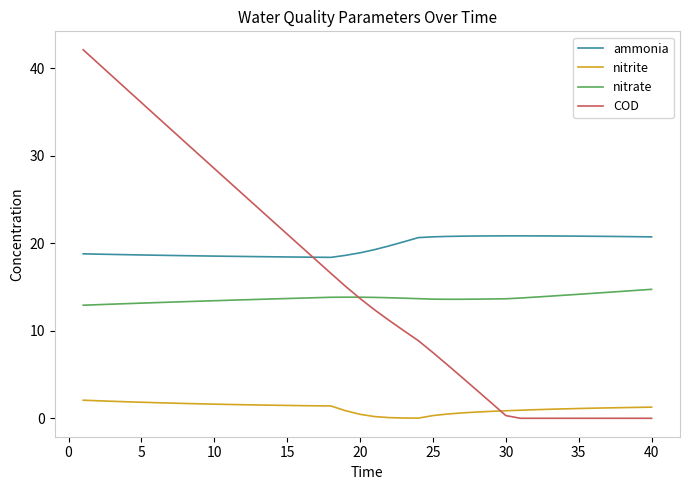

What is the sum of all nitrite values?

47.0